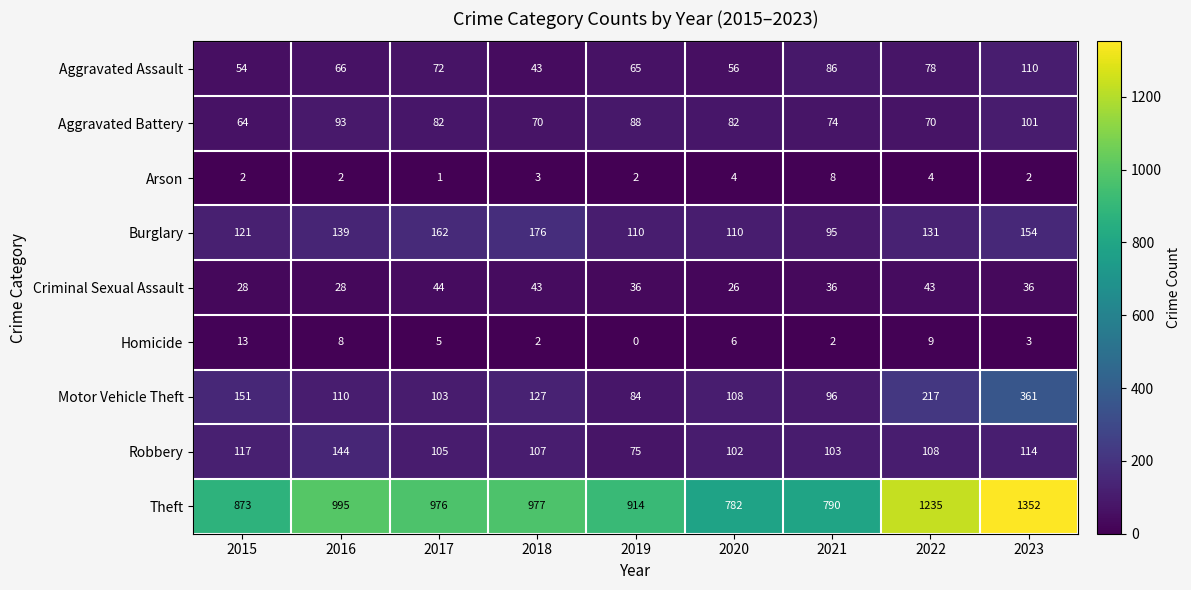

Which category has the lowest value across all series?

2019